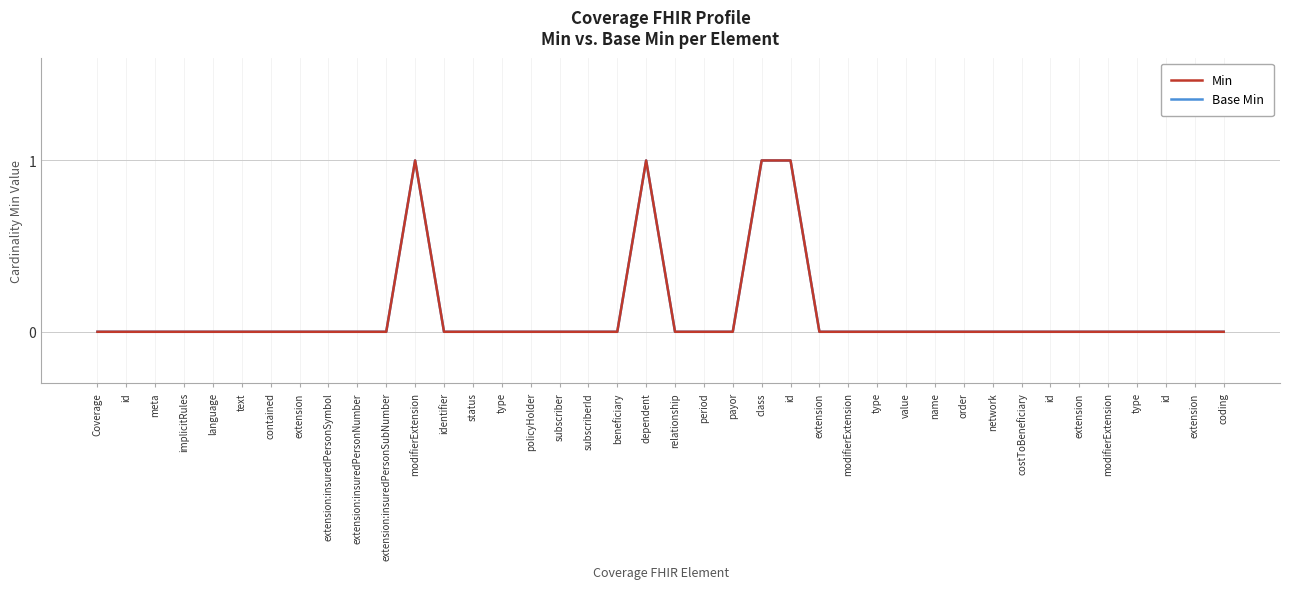

True or false: Min has a value of 1 at id.

True